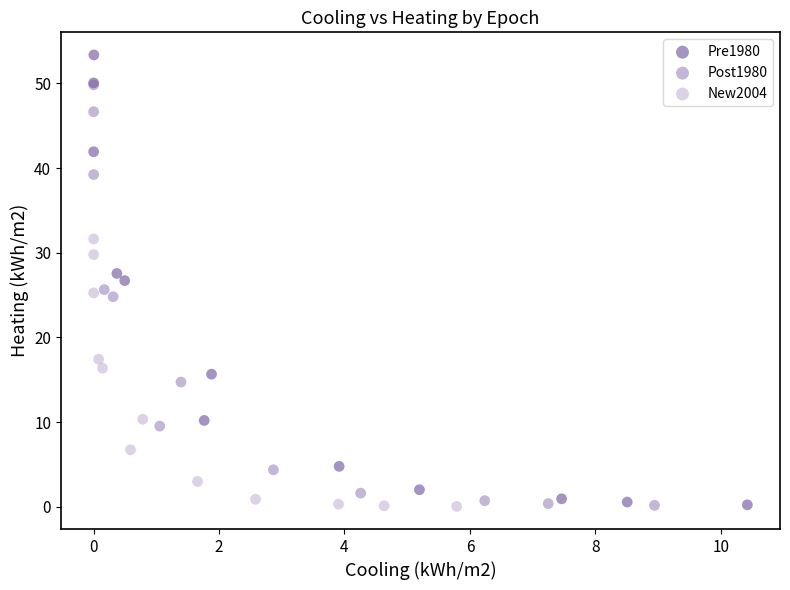

Which series contains the highest Y value?

Pre1980